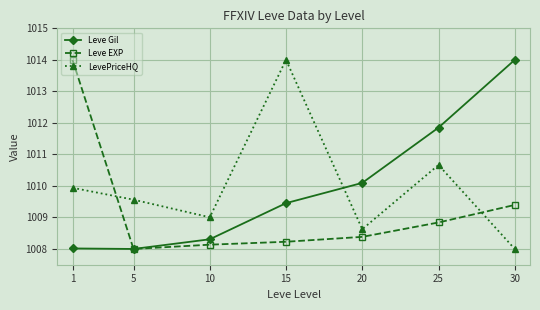

What is the value of the Leve EXP point at the 3rd from the left?

1008.1